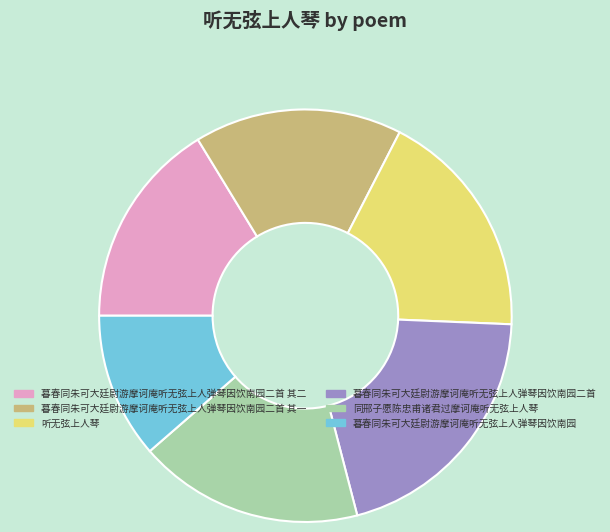

What is the largest slice in the pie chart?

暮春同朱可大廷尉游摩诃庵听无弦上人弹琴因饮南园二首